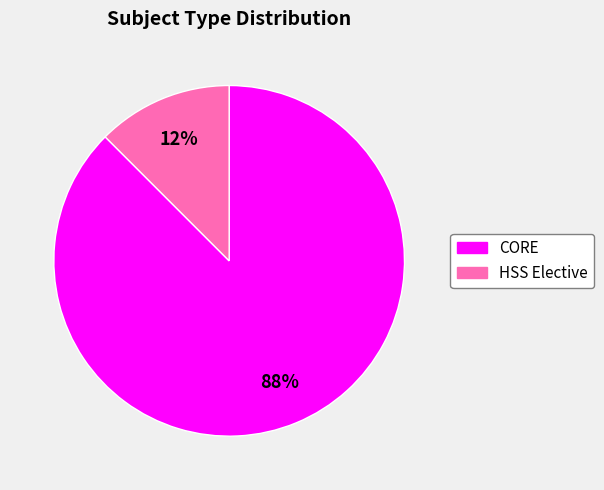

Which category has the smallest portion of the pie?

HSS Elective